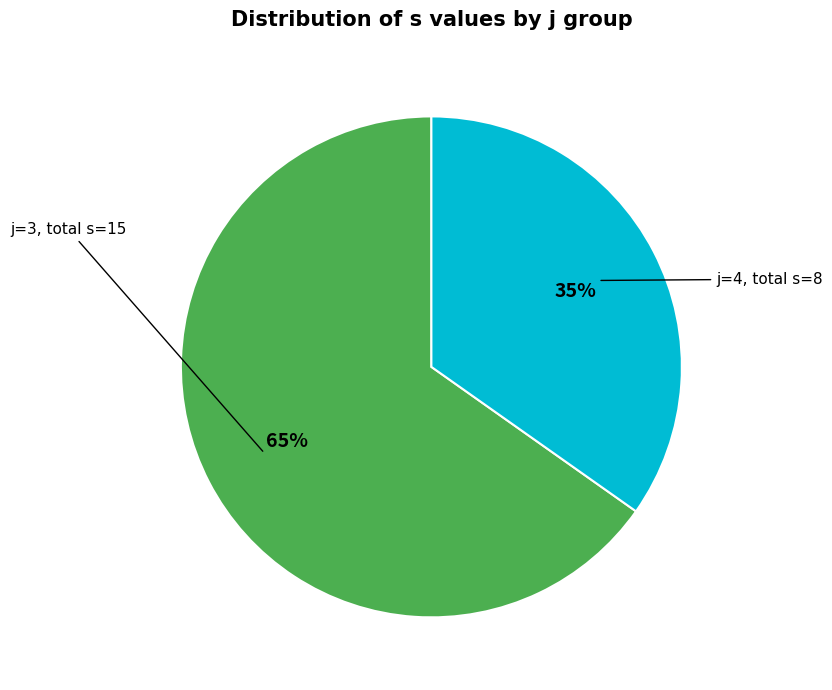

Rank the categories by value from lowest to highest.

j=4, total s=8, j=3, total s=15